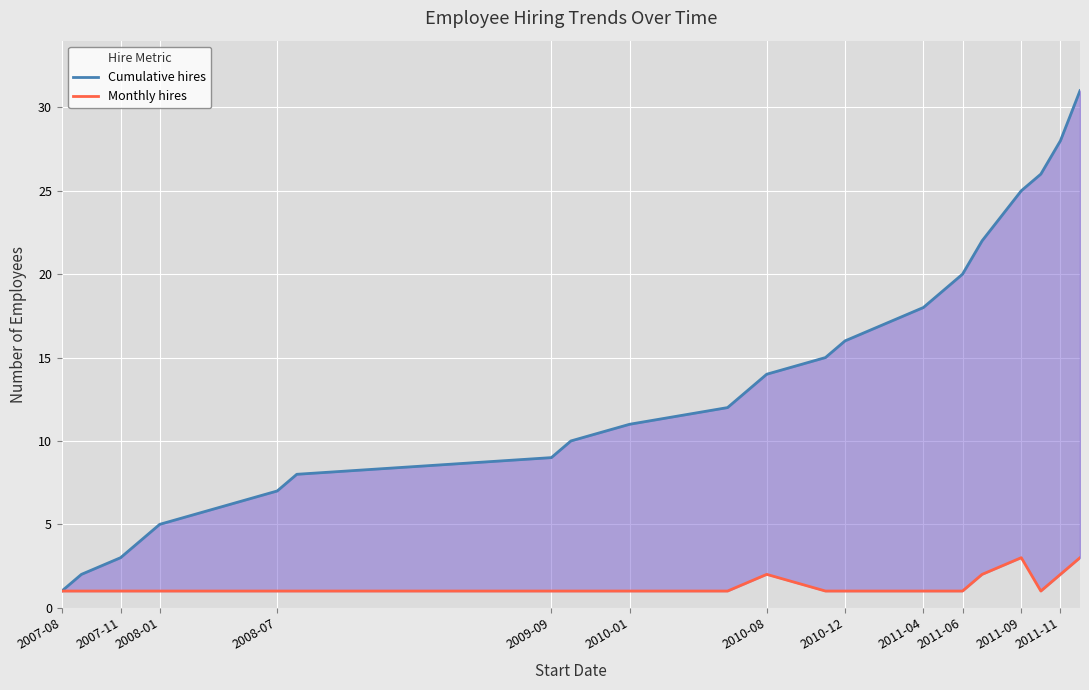

What is the sum of all Cumulative hires values?

329